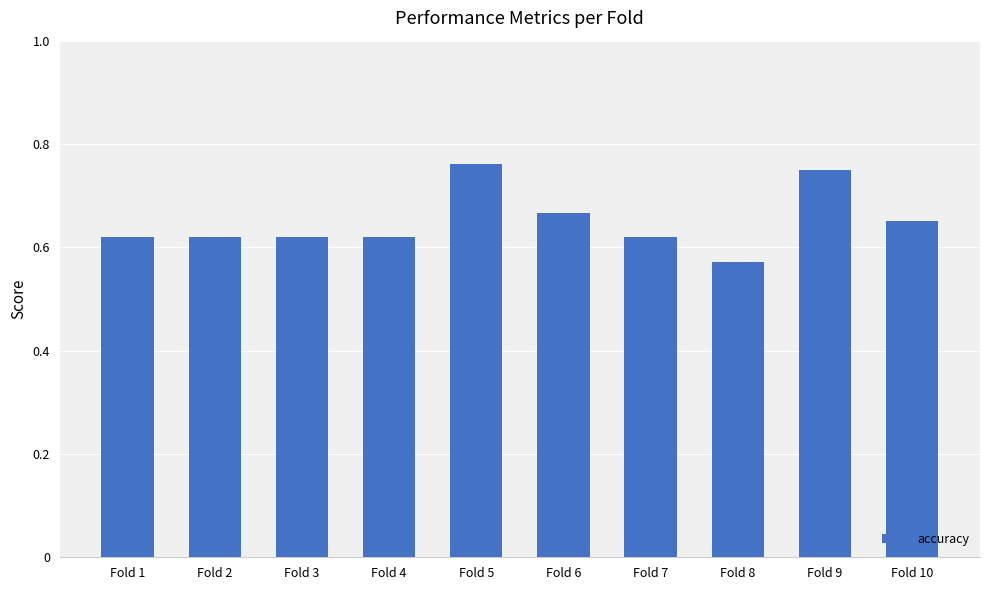

Between Fold 3 and Fold 6, which is larger?

Fold 6